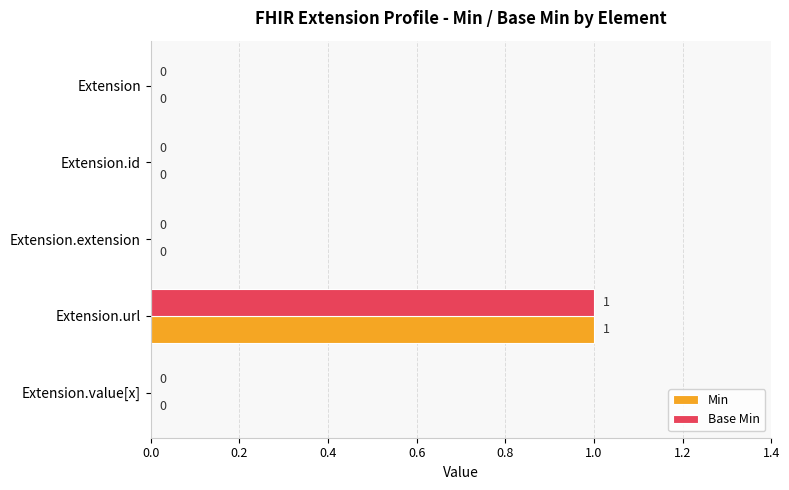

Count the Min values in the range 0 to 1.

5